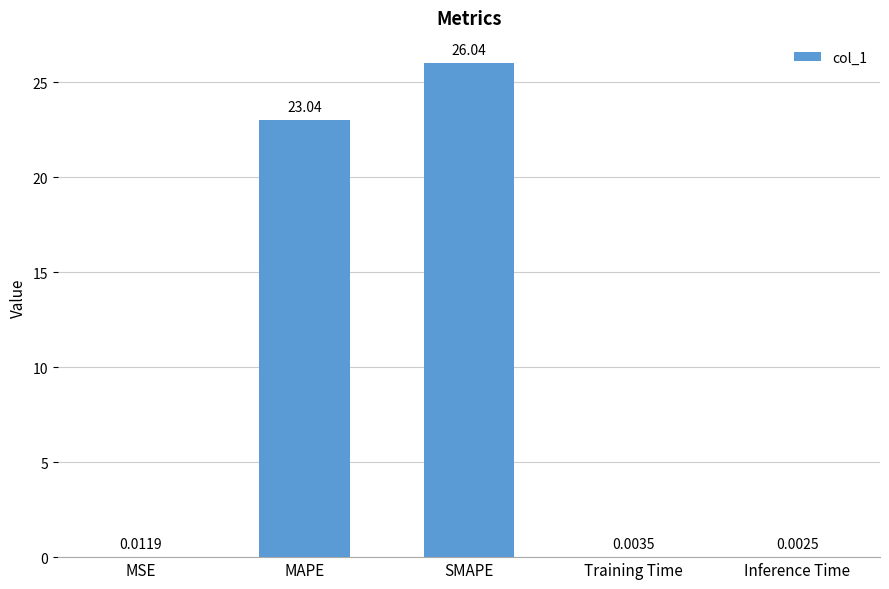

At which category does the chart reach its peak across all series?

SMAPE